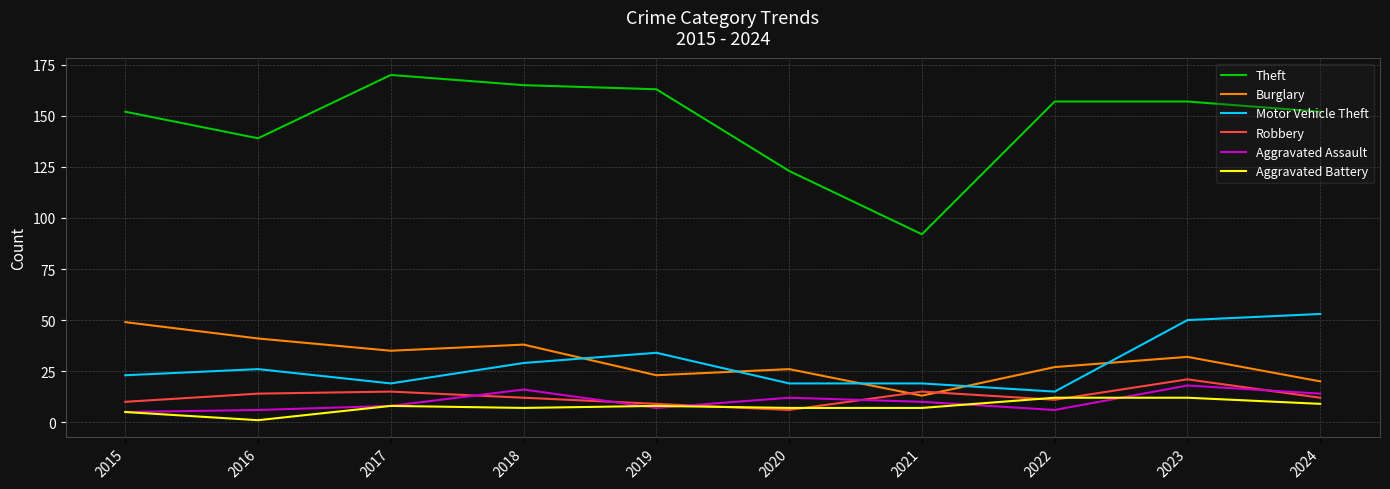

The value of Robbery at 2019 is 9. True or false?

True